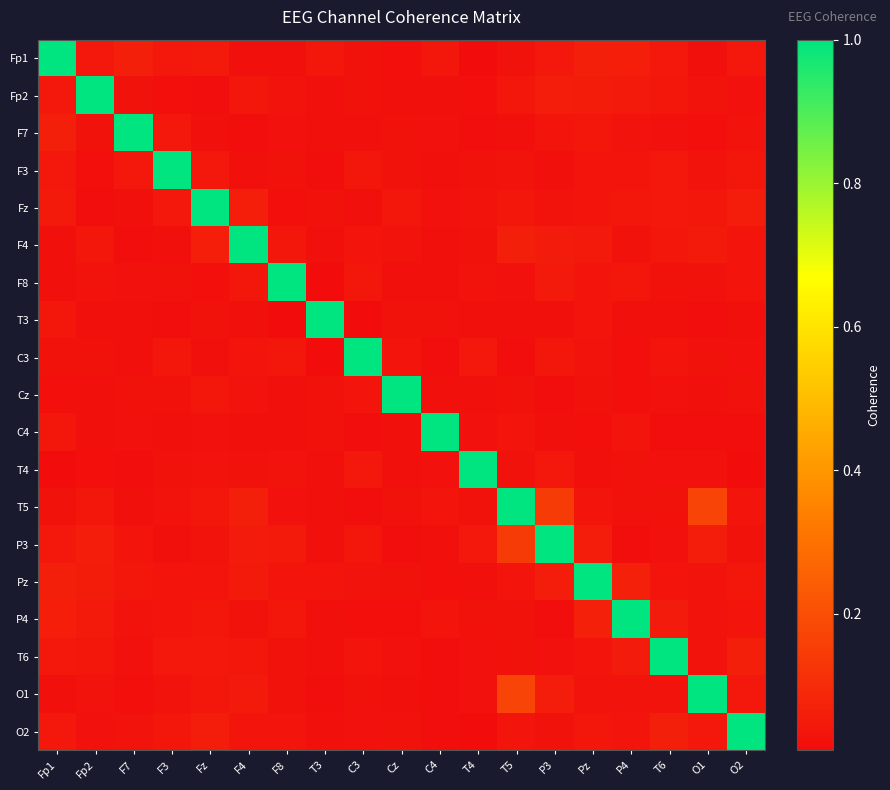

Rank the series by their maximum value, from lowest to highest.

Fp1, Fp2, F7, F3, Fz, F4, F8, T3, C3, Cz, C4, T4, T5, P3, Pz, P4, T6, O1, O2